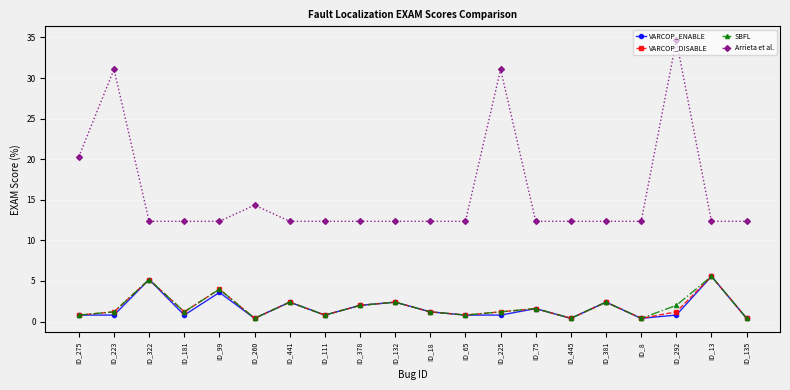

What is the label of the 14th point from the right?

ID_441